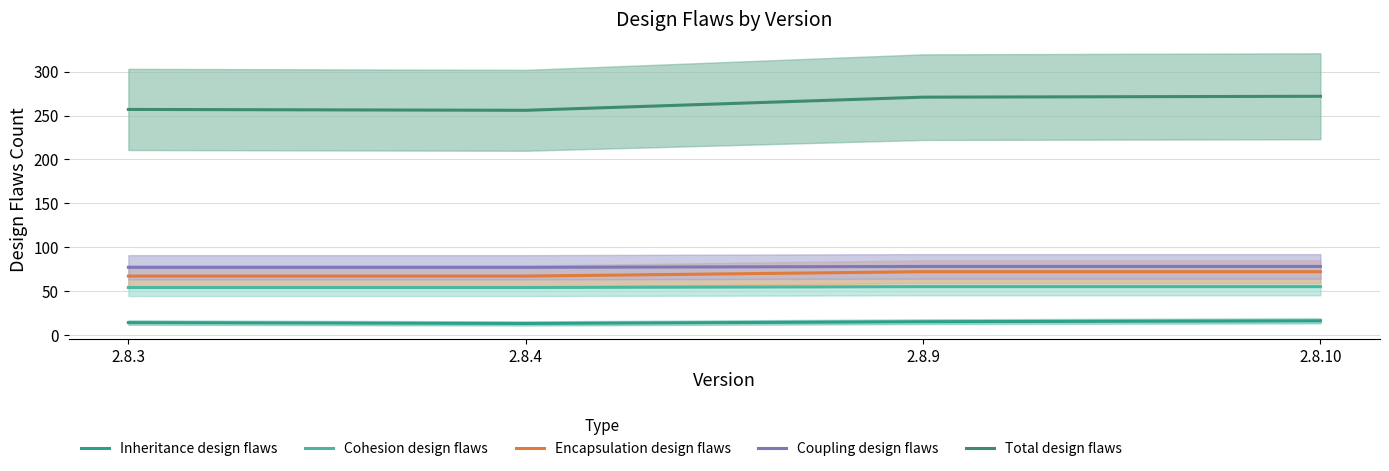

How many distinct data groups are displayed?

5